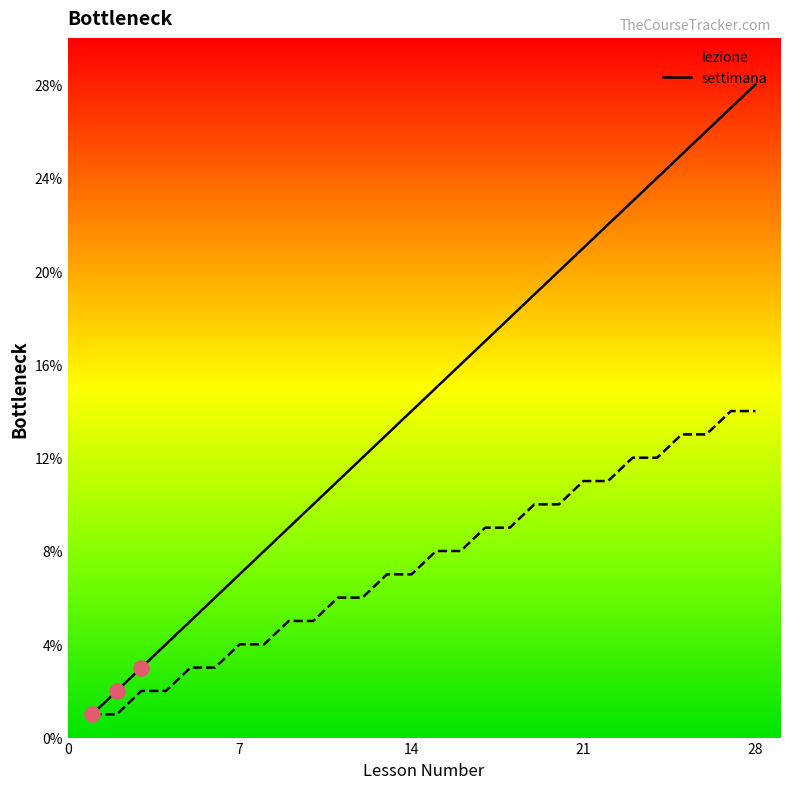

Which series has the widest spread of Y values?

lezione